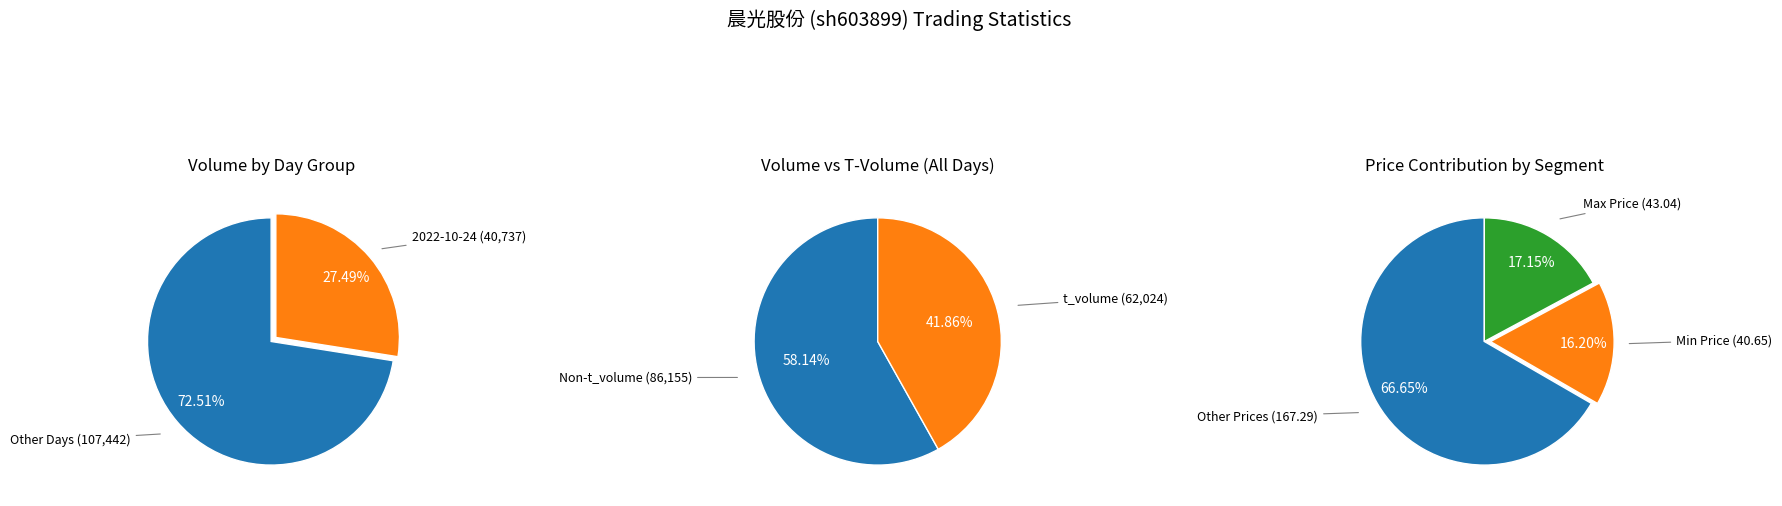

Rank the series by their average value, from highest to lowest.

volume, t_volume, price